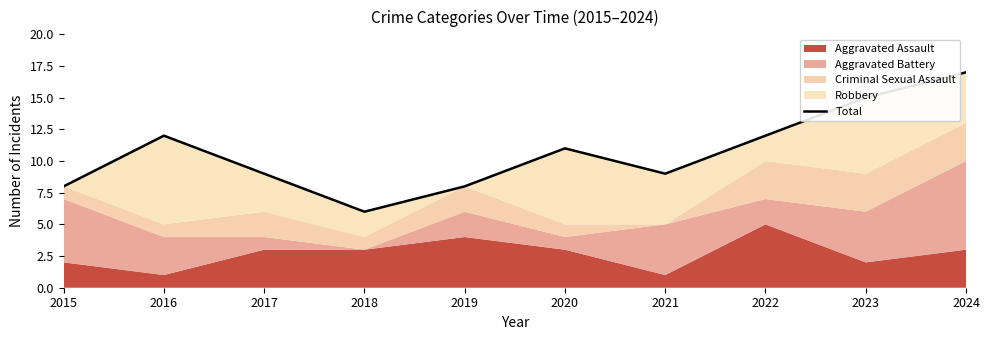

What is the difference between the second highest and second lowest values?

7